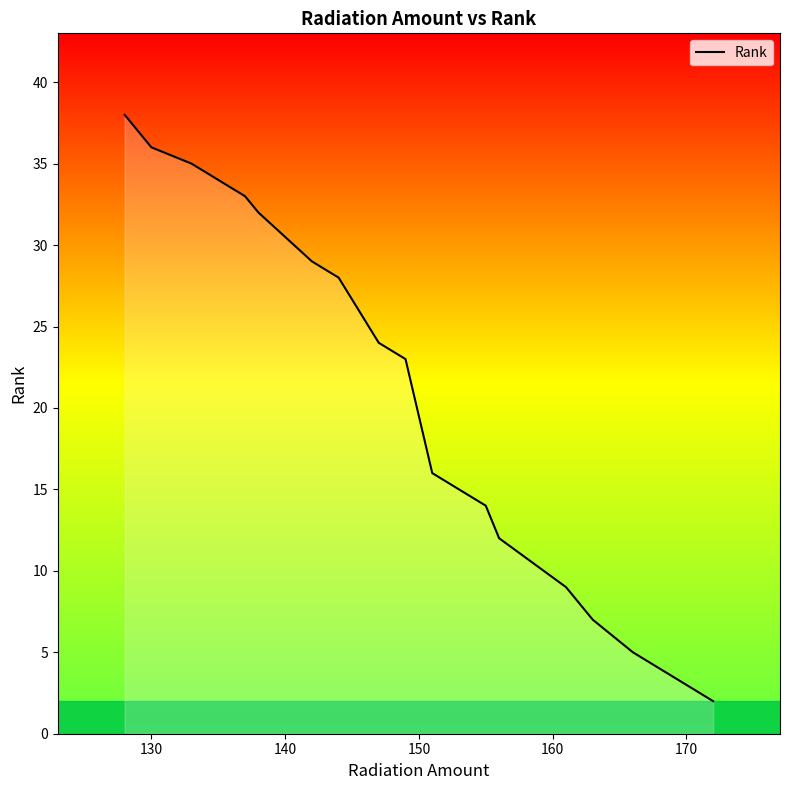

Does the chart display data point markers on the line(s)?

No